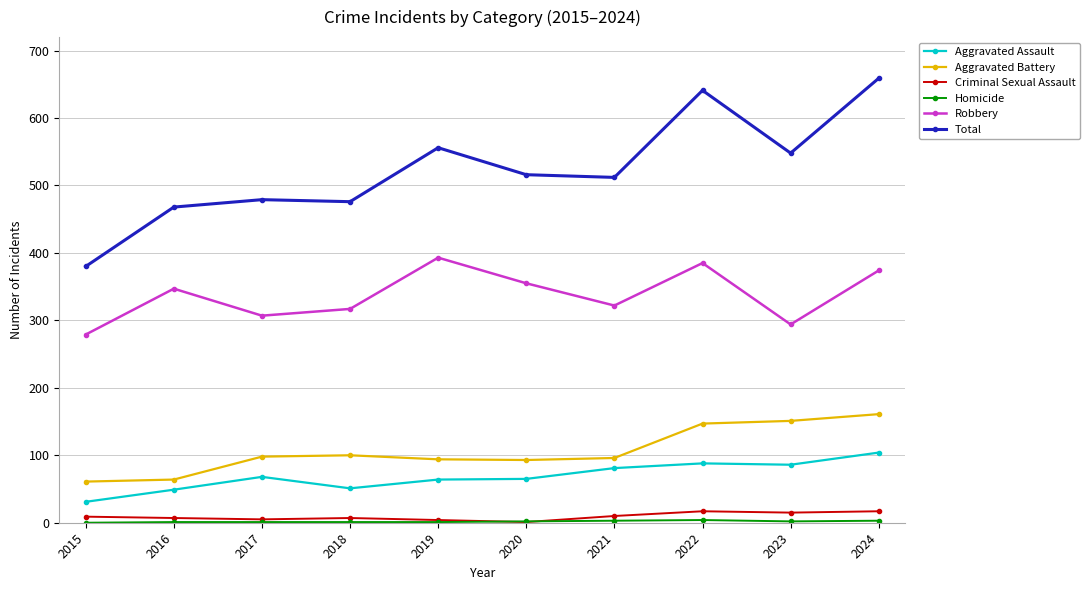

At how many categories does at least one series exceed 193?

10